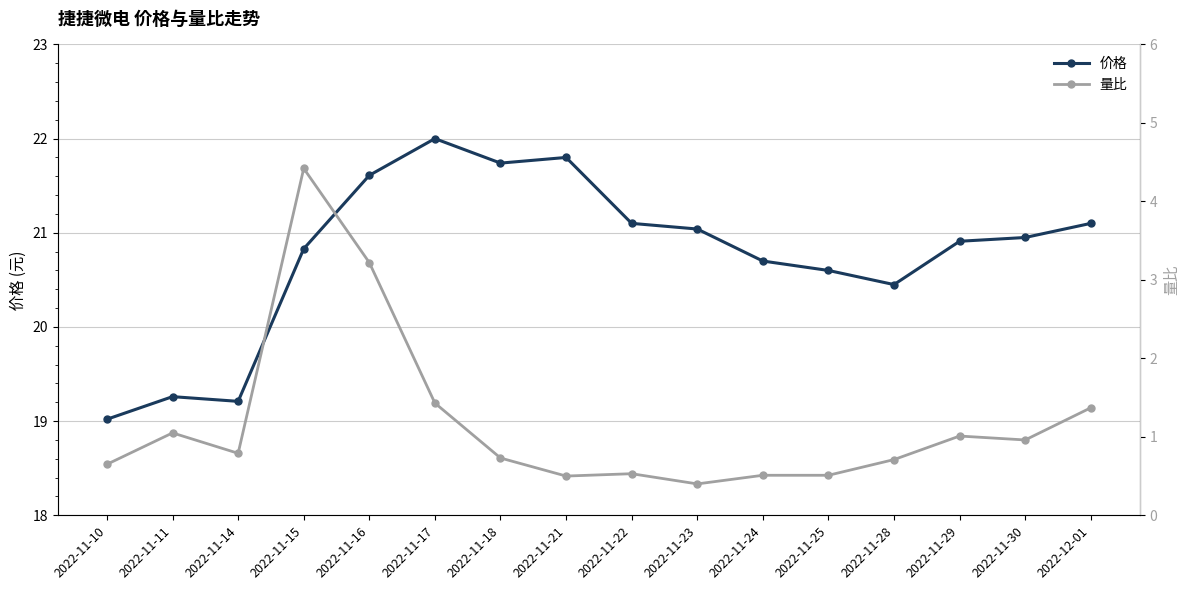

True or false: 价格 and 量比 cross at least once.

False